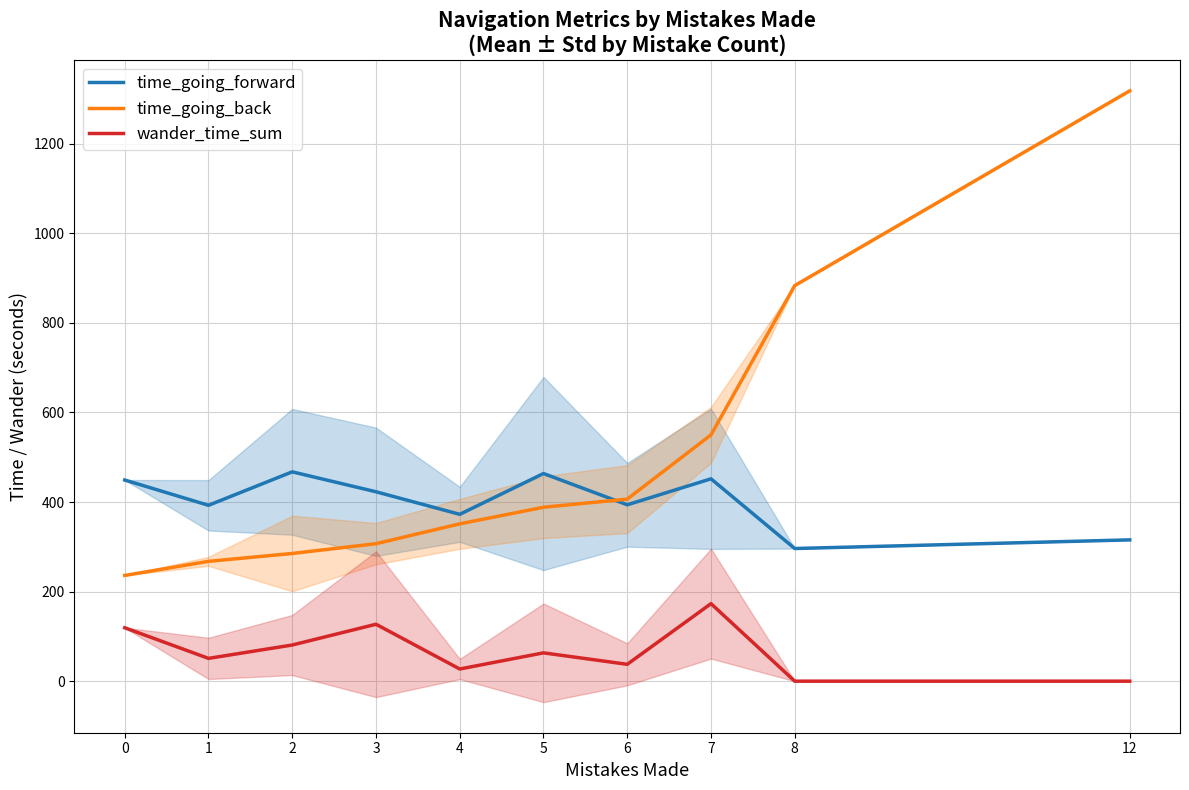

What is the spread (max minus min) of values at 8?

883.4